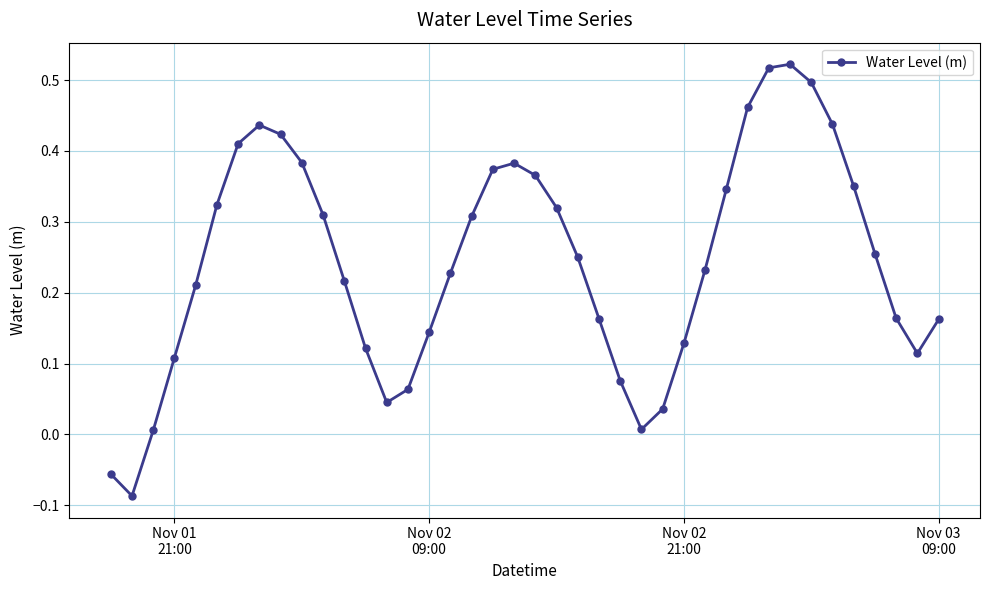

How many interior local peaks (higher than both neighbors) does the data have?

3